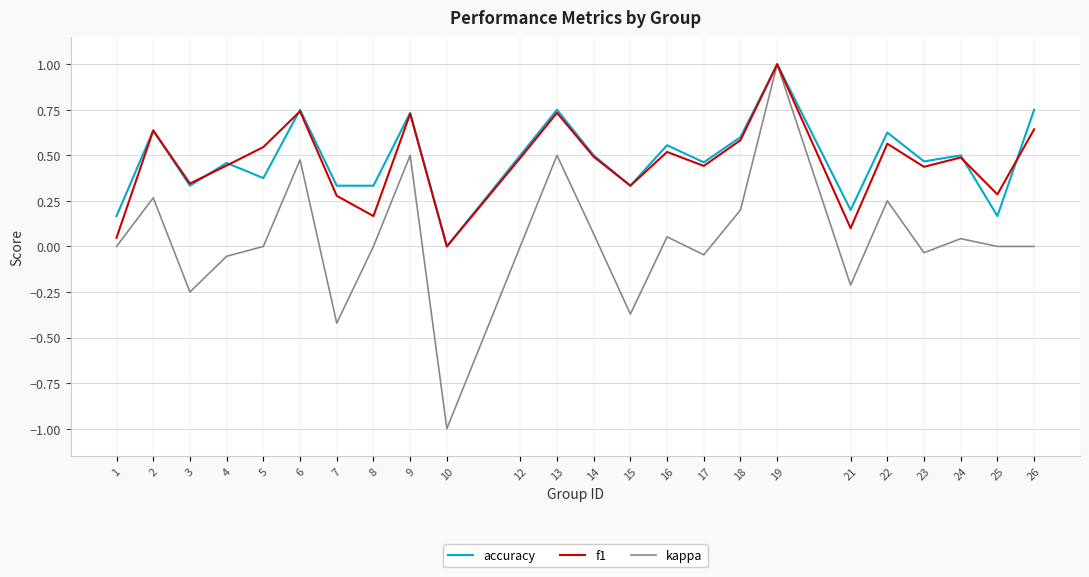

Between 8 and 12, which series saw the biggest shift?

f1